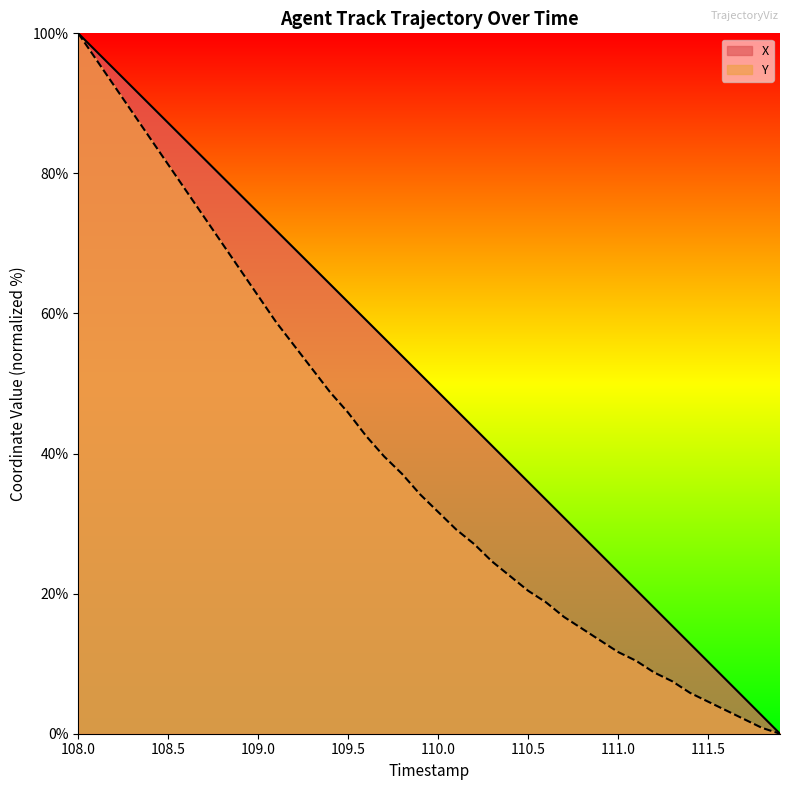

At which category is the sum across all series the highest?

108.0